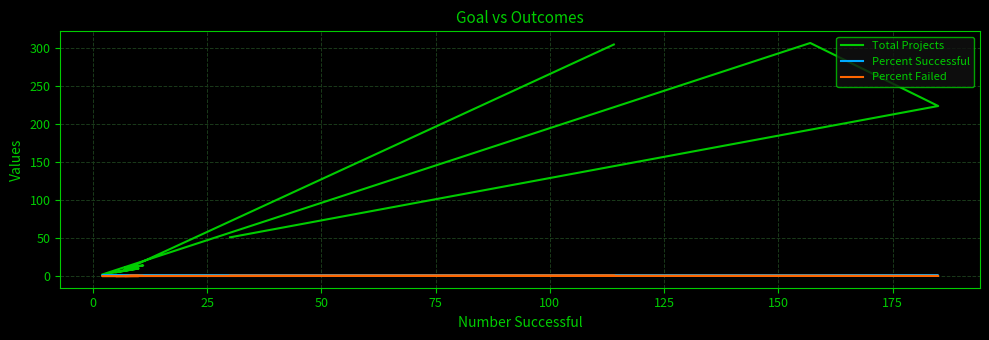

Between 125 and 75, which is larger?

125